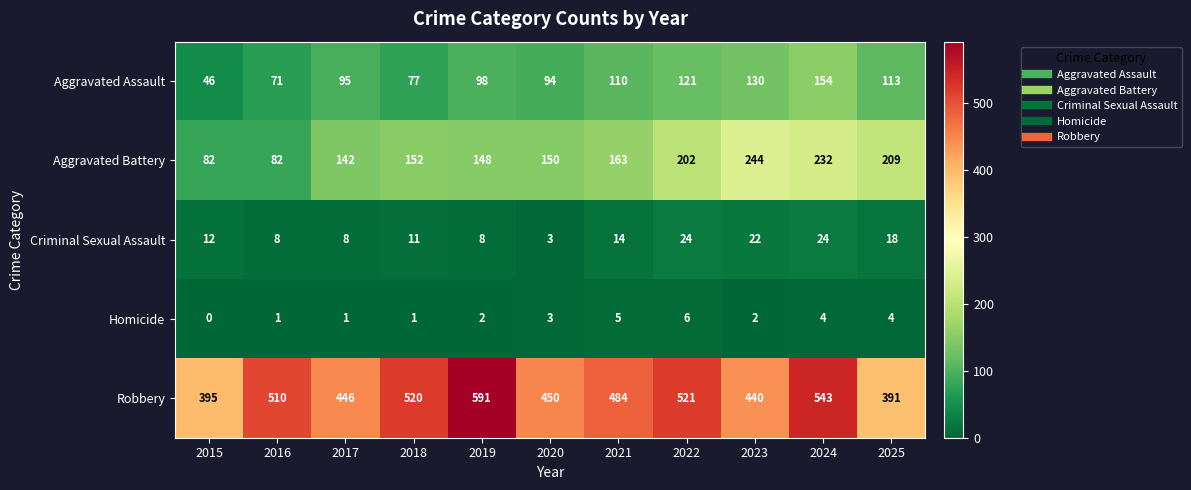

What is the highest value of the Criminal Sexual Assault series?

24